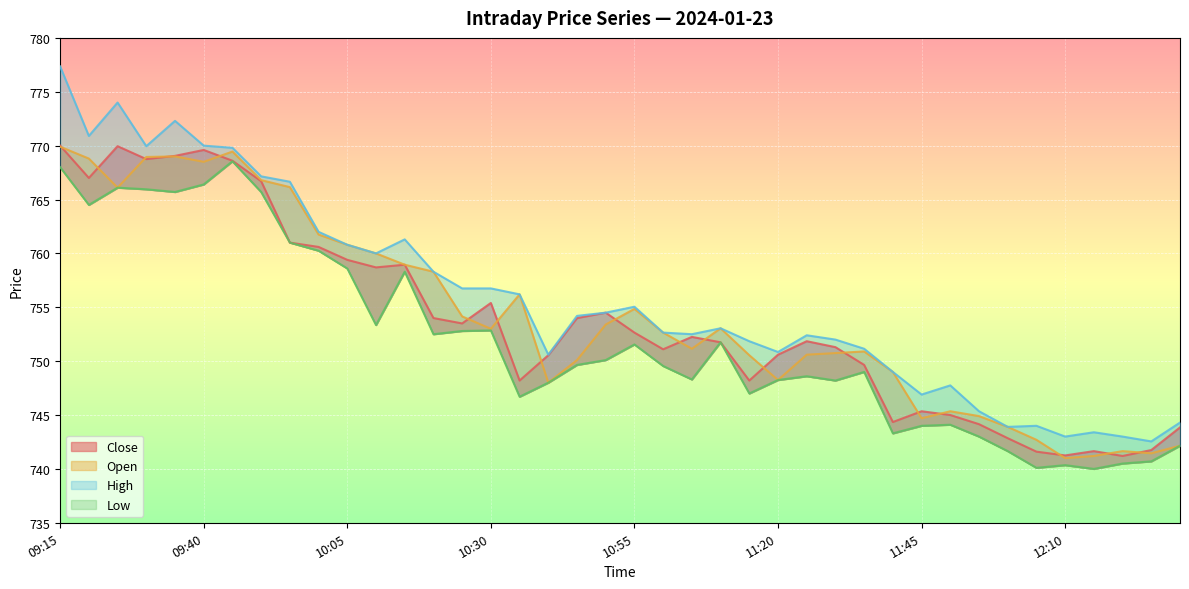

Count the number of data series in this chart.

4